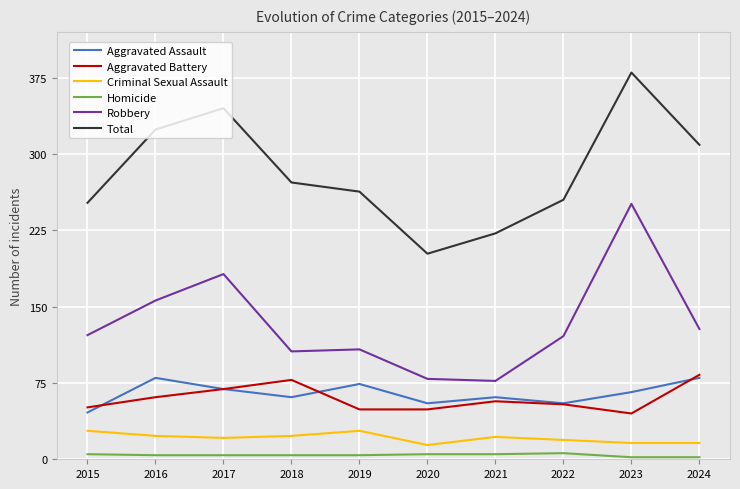

Does the chart display data point markers on the line(s)?

No